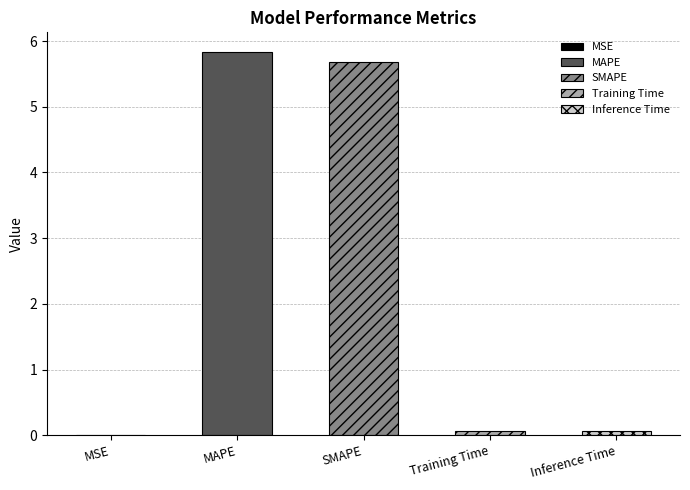

What is the value of the 2nd bar from the left?

5.8